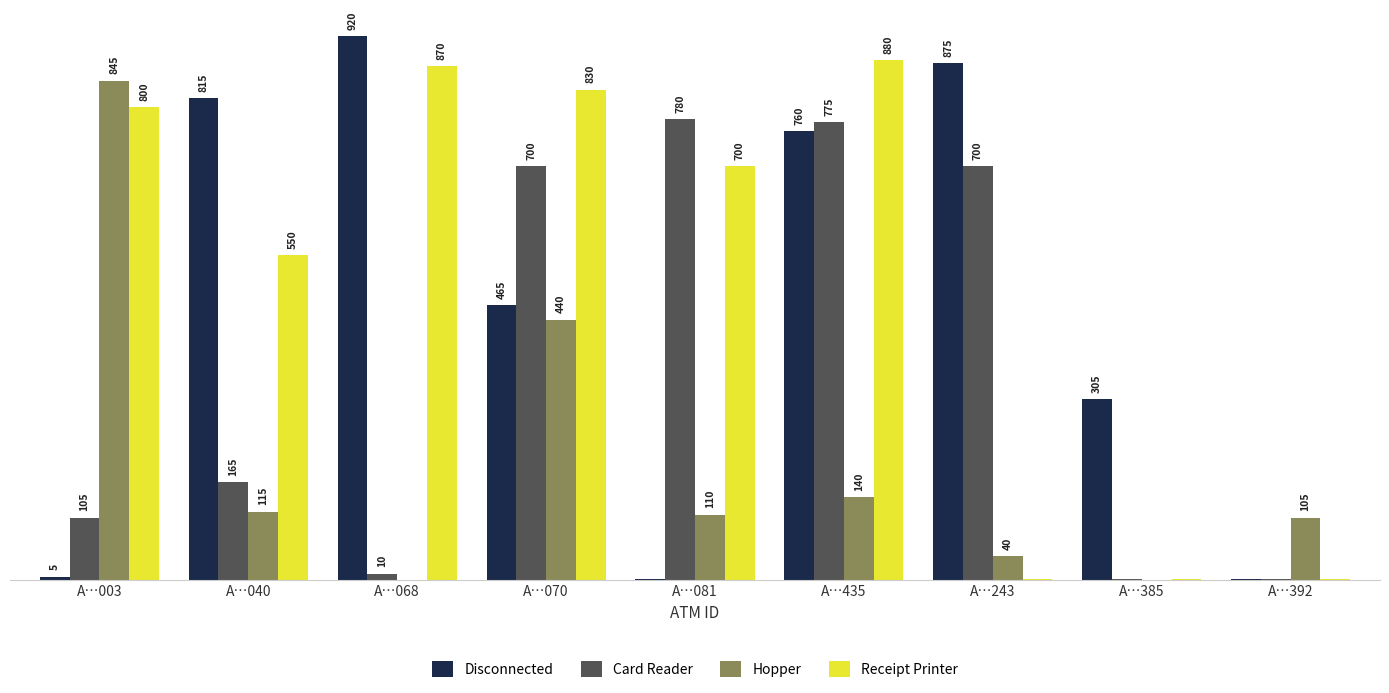

Is the value of Card Reader at A…040 greater than the value of Receipt Printer at A…243?

Yes